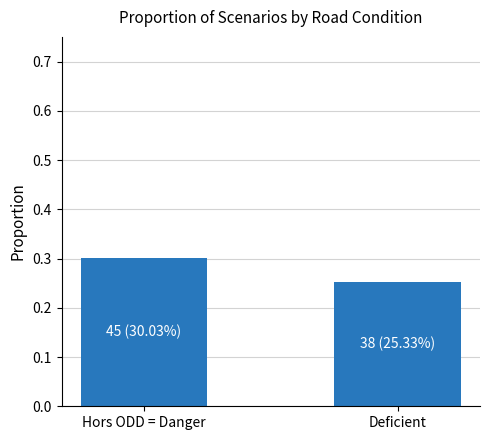

How many categories are shown in the chart?

2